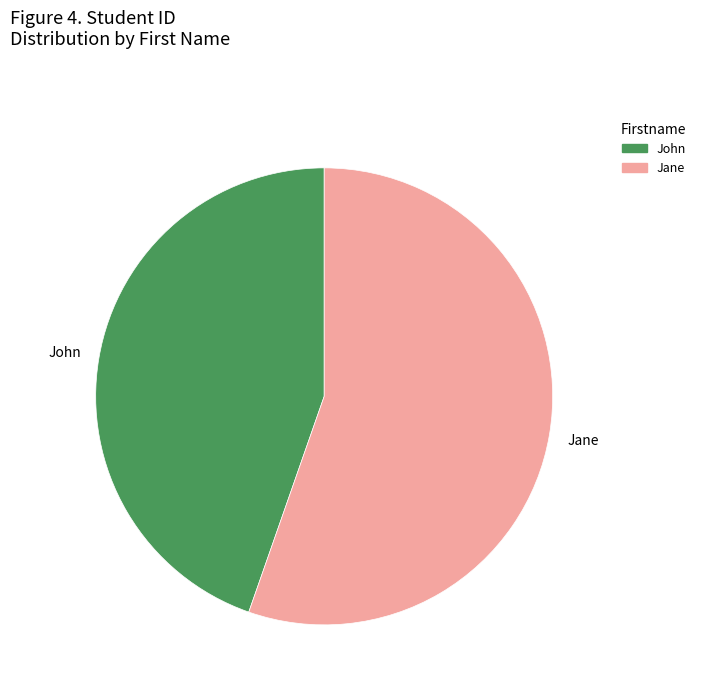

Which category has the smallest portion of the pie?

John